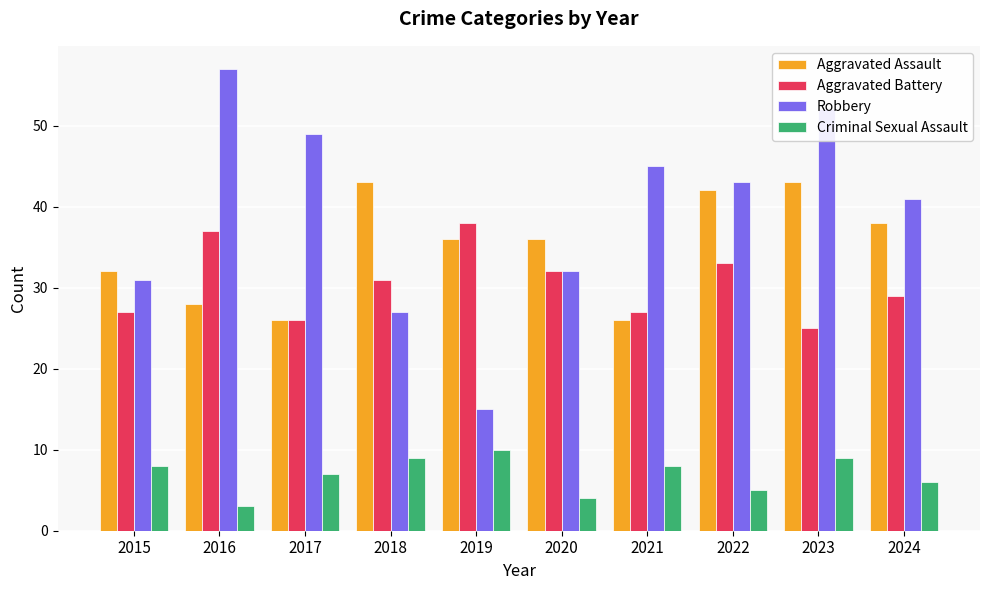

How many bars are there in total?

40